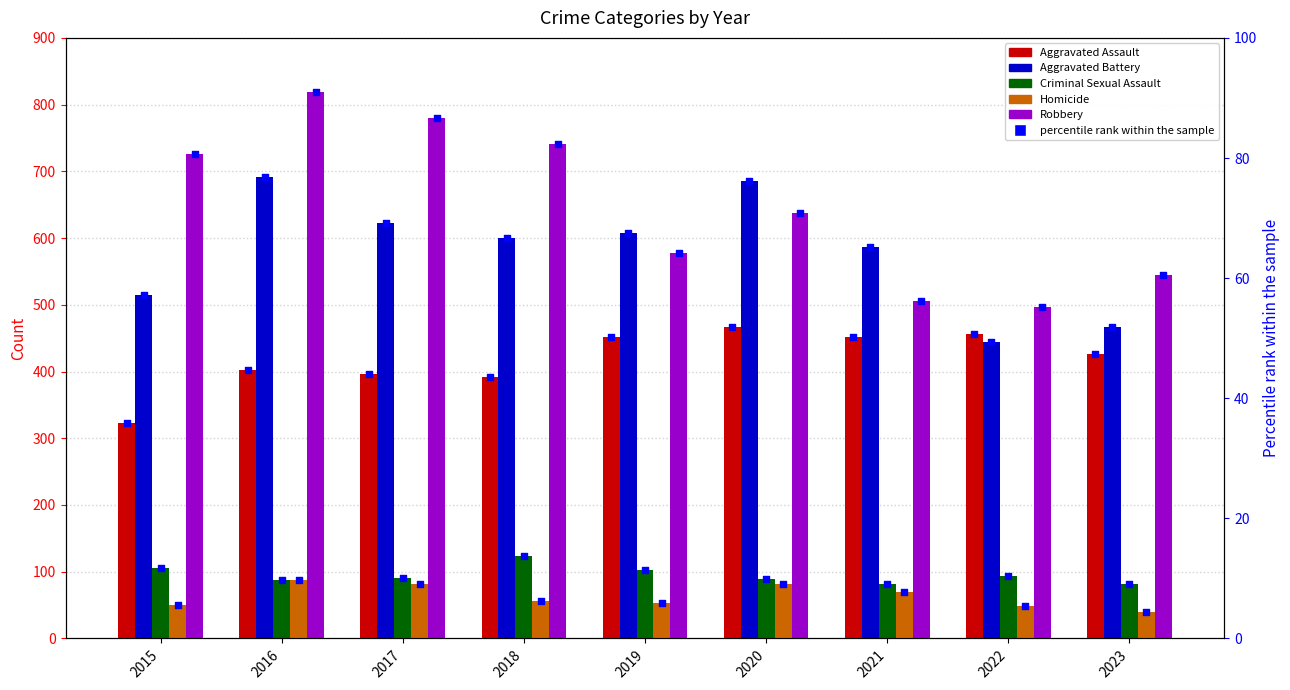

Which series has the largest Y range (max minus min)?

Robbery